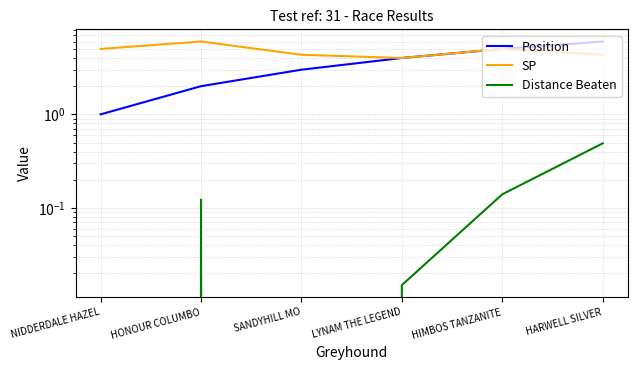

Reading left to right, what are all the values shown in this chart?

Position: 1.0	2.0	3.0	4.0	5.0	6.0
SP: 5.0	6.0	4.3	4.0	5.0	4.3
Distance Beaten: 0.0	0.1	0.0	0.0	0.1	0.5